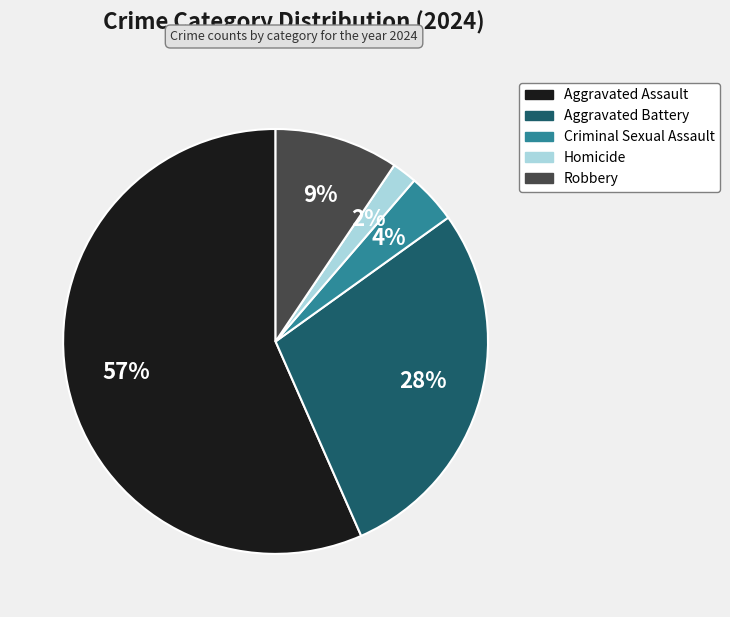

Count the number of slices in the pie.

5